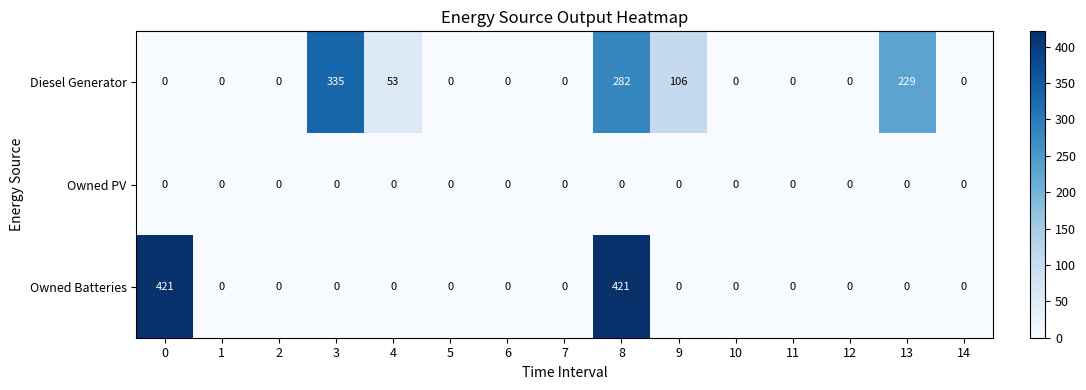

Rank the series by their maximum value, from highest to lowest.

Owned Batteries, Diesel Generator, Owned PV